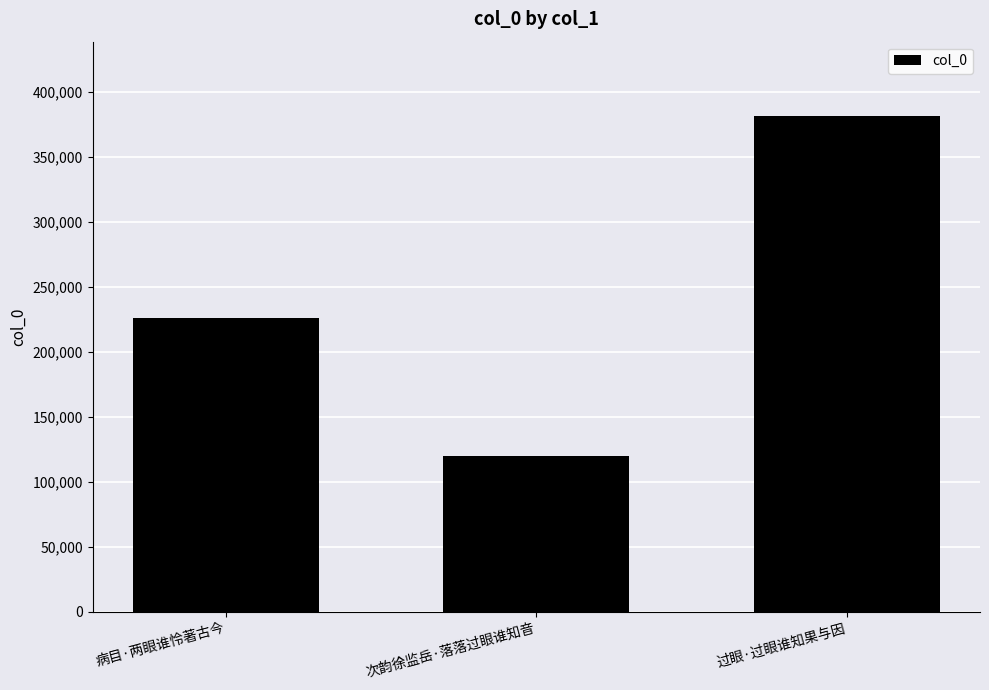

Does the chart contain stacked bars?

No